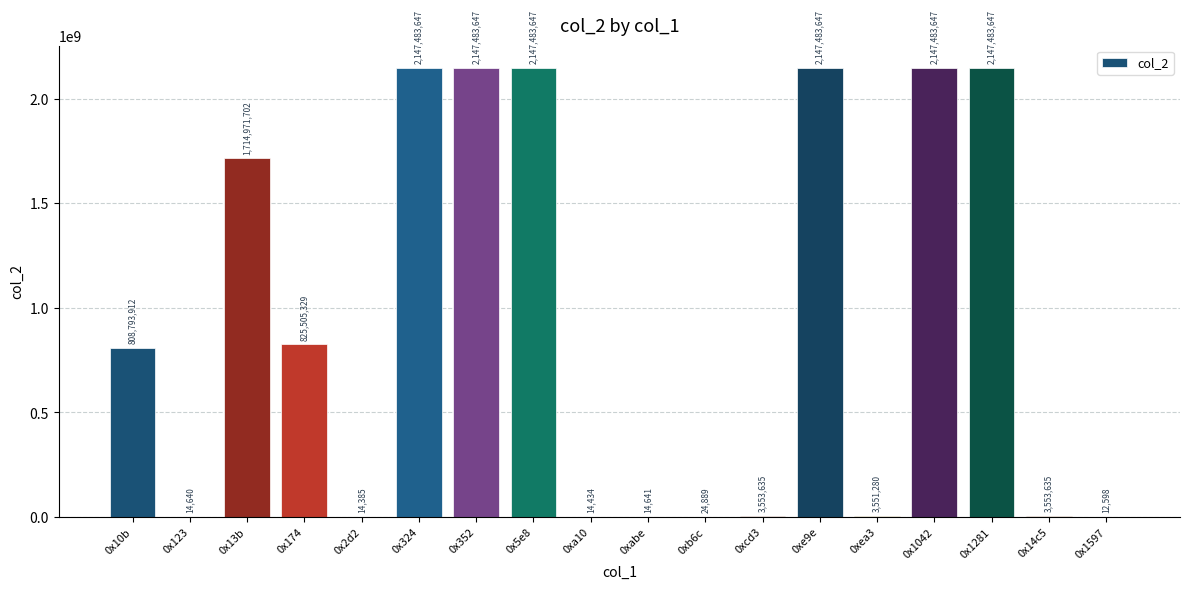

What is the sum of the values at 0x14c5 and 0x13b?

1718525337